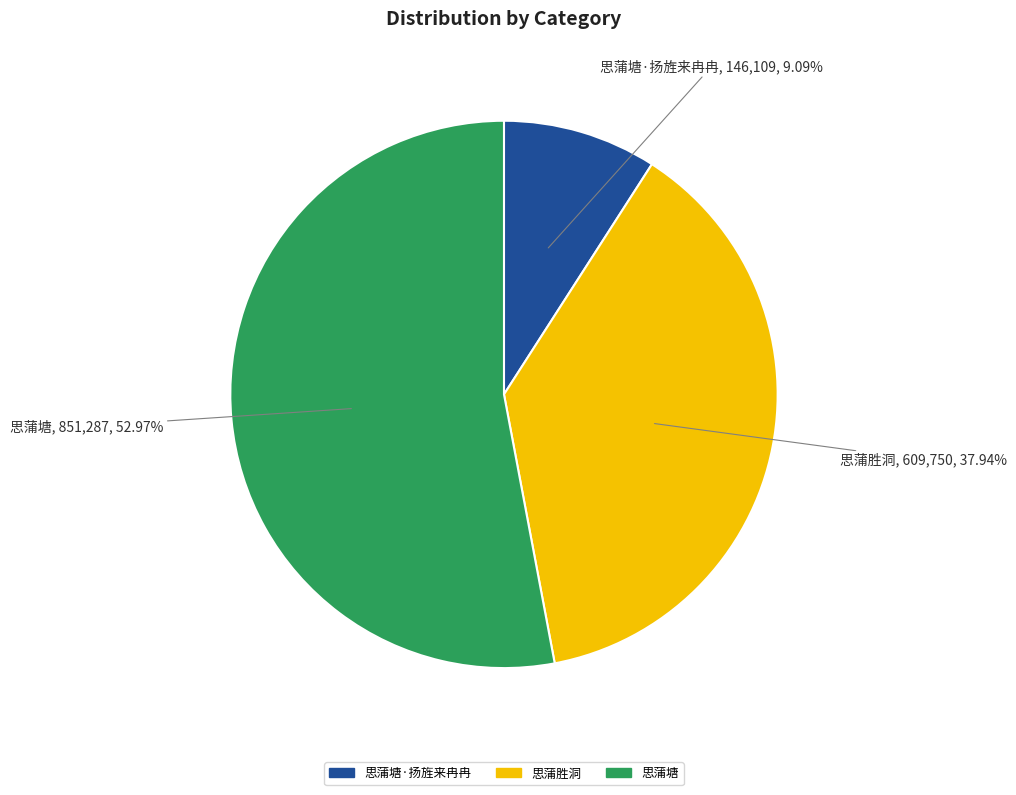

Is there any slice that represents more than half of the pie?

Yes